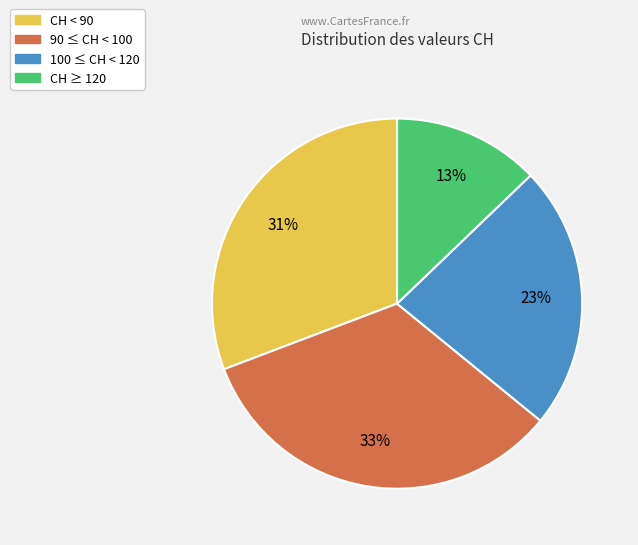

Does any single category account for the majority?

No